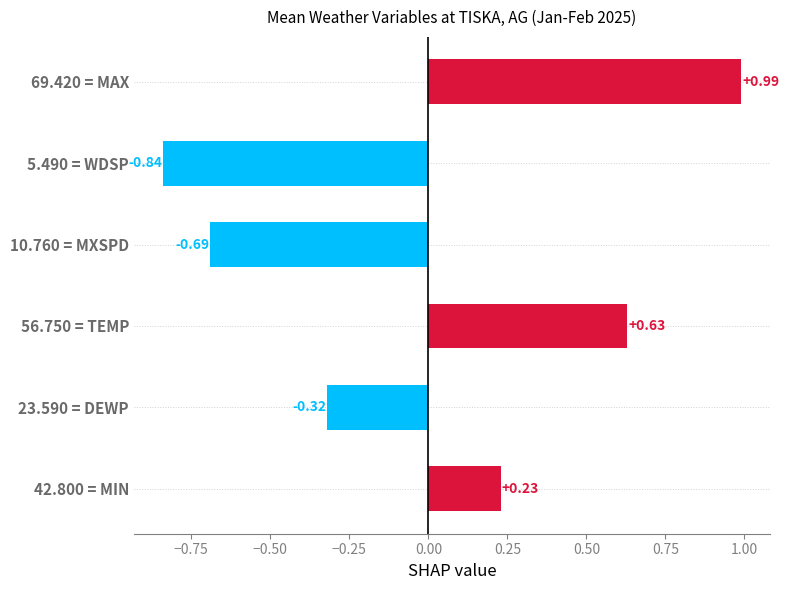

What is the difference between the maximum and minimum values?

1.8